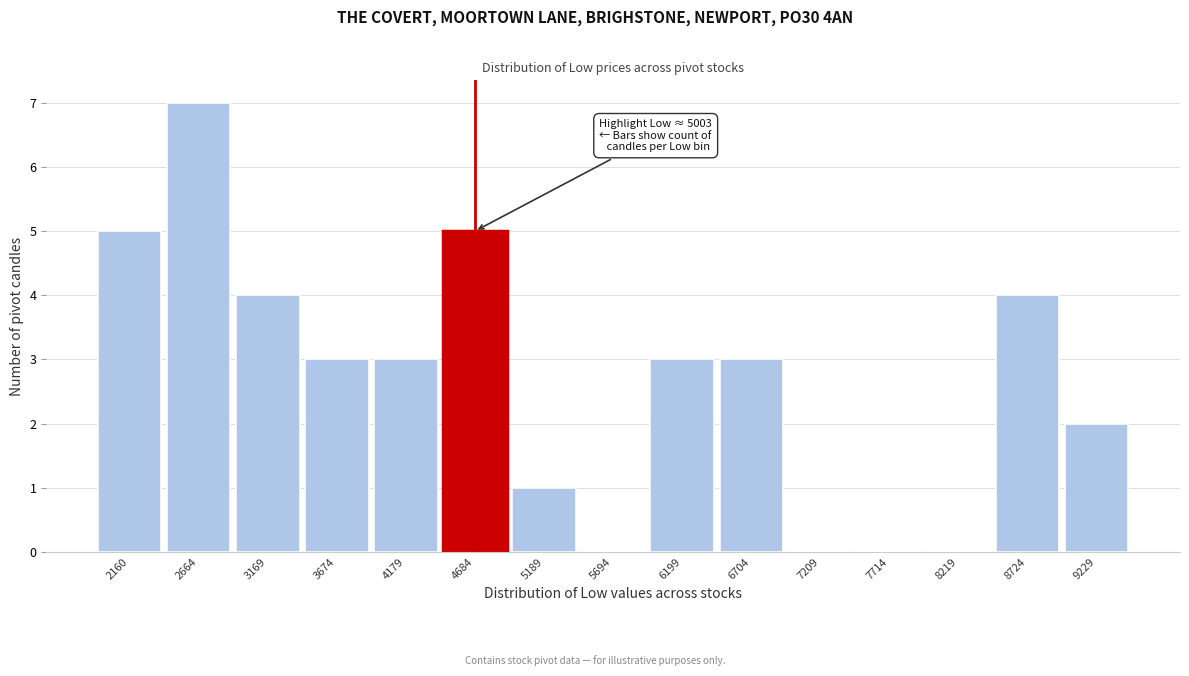

Reading left to right, list all the values displayed in this chart.

2160=5	2664=7	3169=4	3674=3	4179=3	4684=5	5189=1	5694=0	6199=3	6704=3	7209=0	7714=0	8219=0	8724=4	9229=2